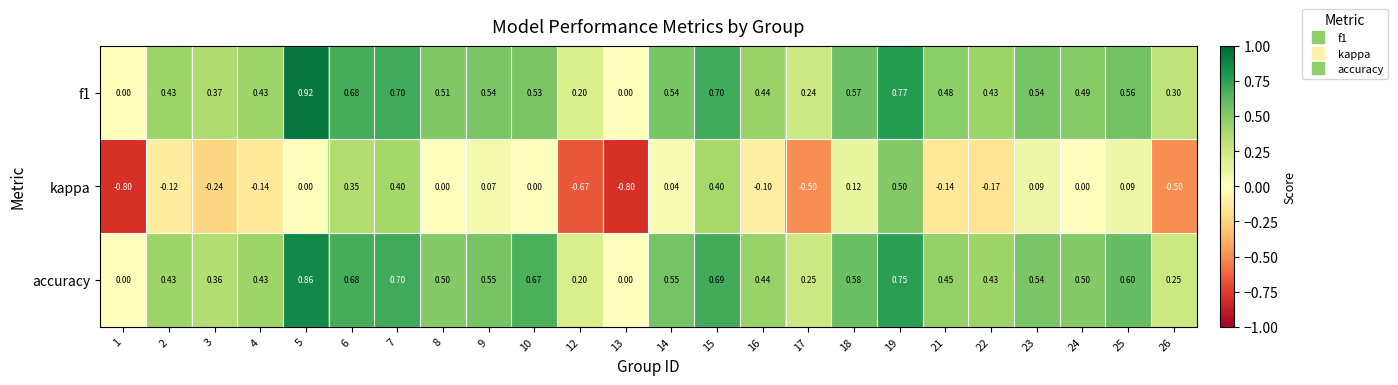

Between 22 and 26, which series saw the biggest shift?

kappa